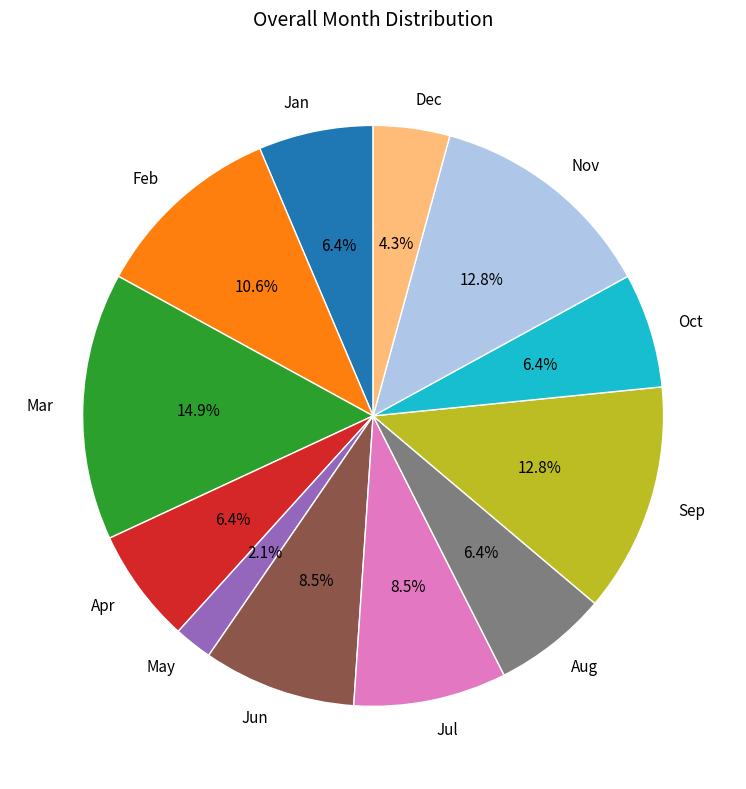

Which category has the biggest portion of the pie?

Mar